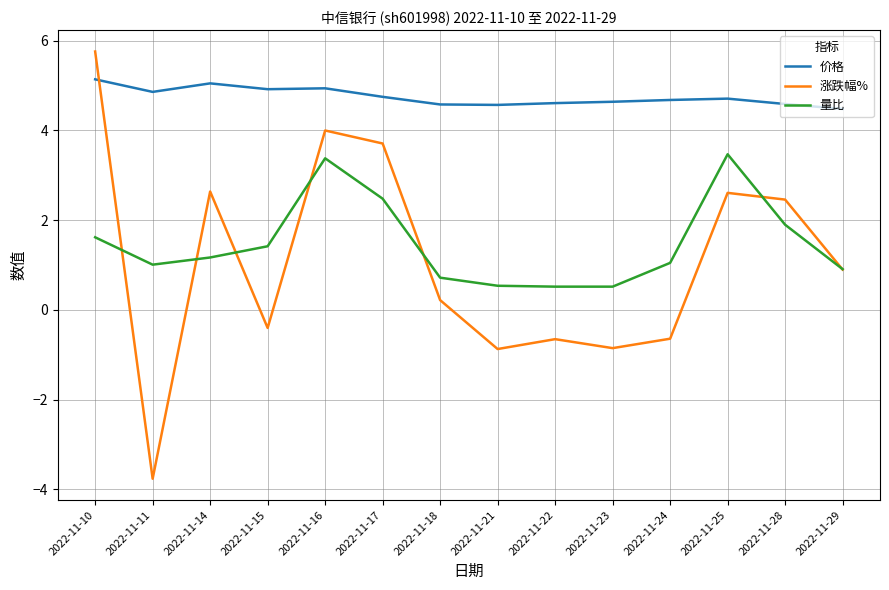

Which series changed the most between 2022-11-10 and 2022-11-18?

涨跌幅%